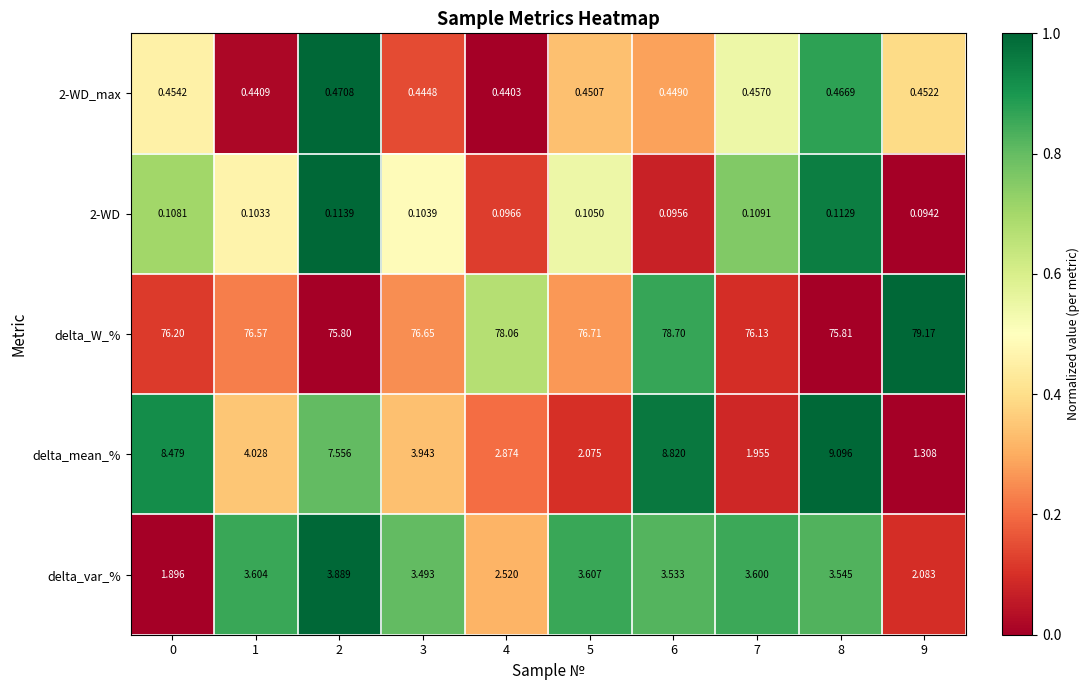

At how many categories does at least one series exceed 0?

10